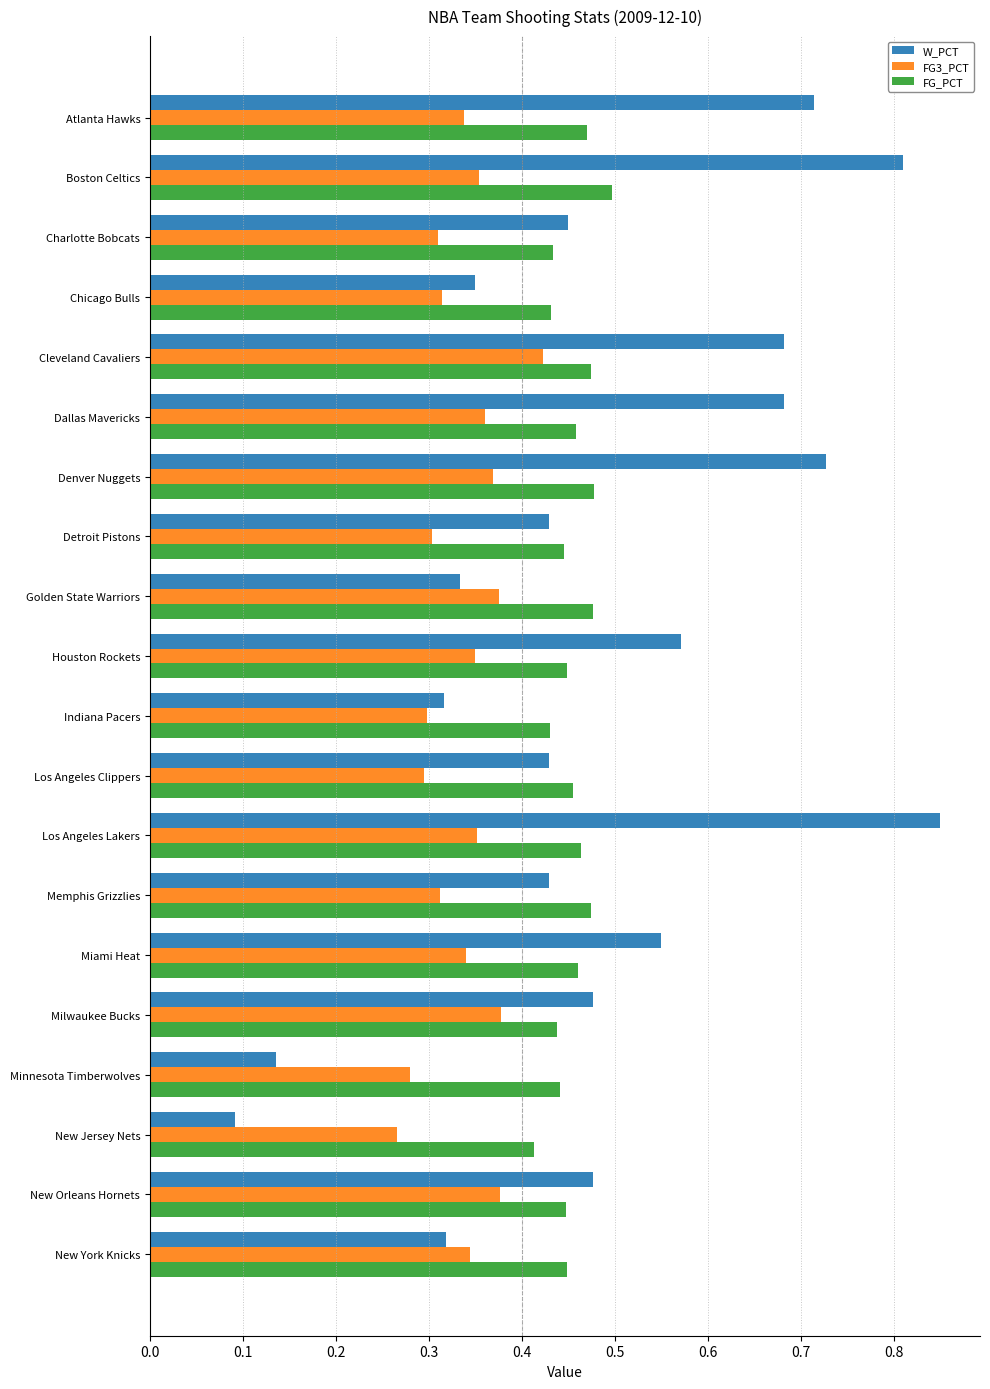

The value of W_PCT at New York Knicks is 0.3. True or false?

True